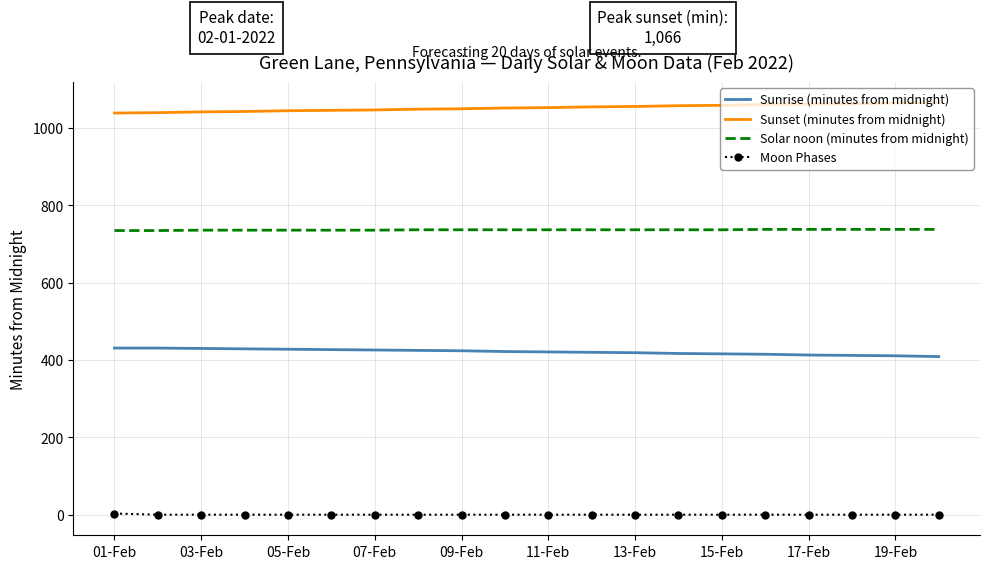

At how many categories does at least one series exceed 464?

20